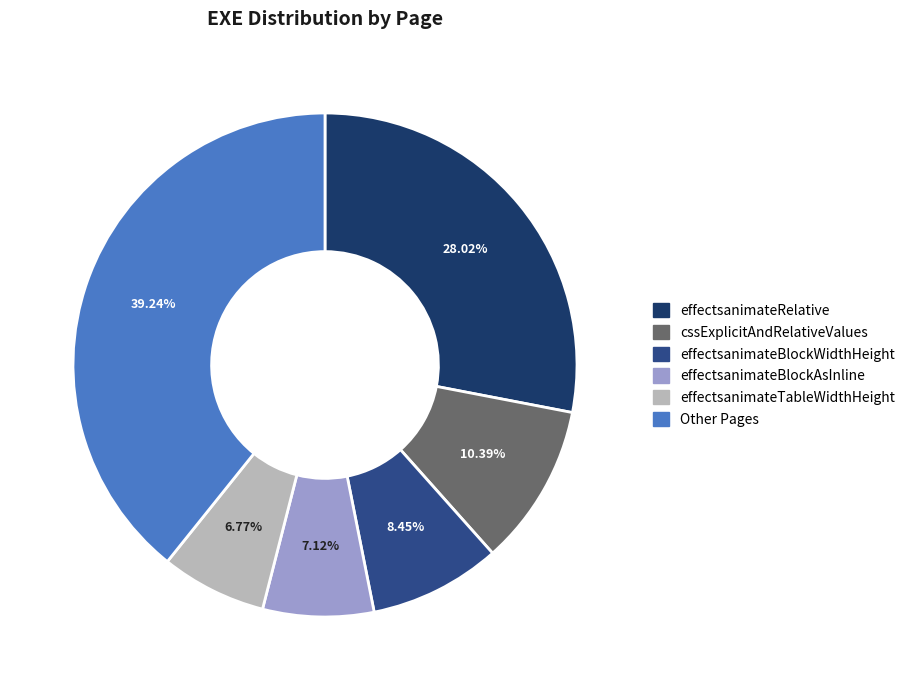

Is there a majority slice in this chart?

No